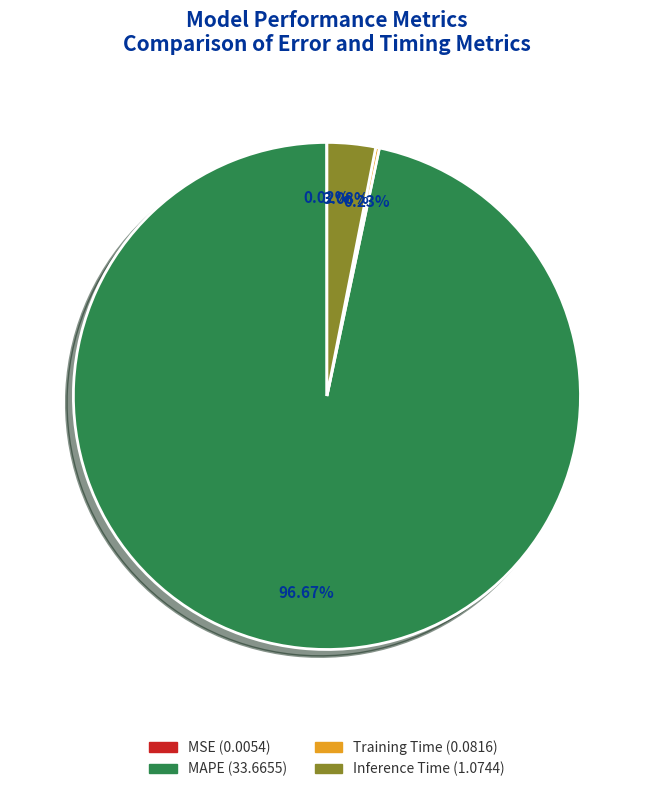

Does any single category account for the majority?

Yes